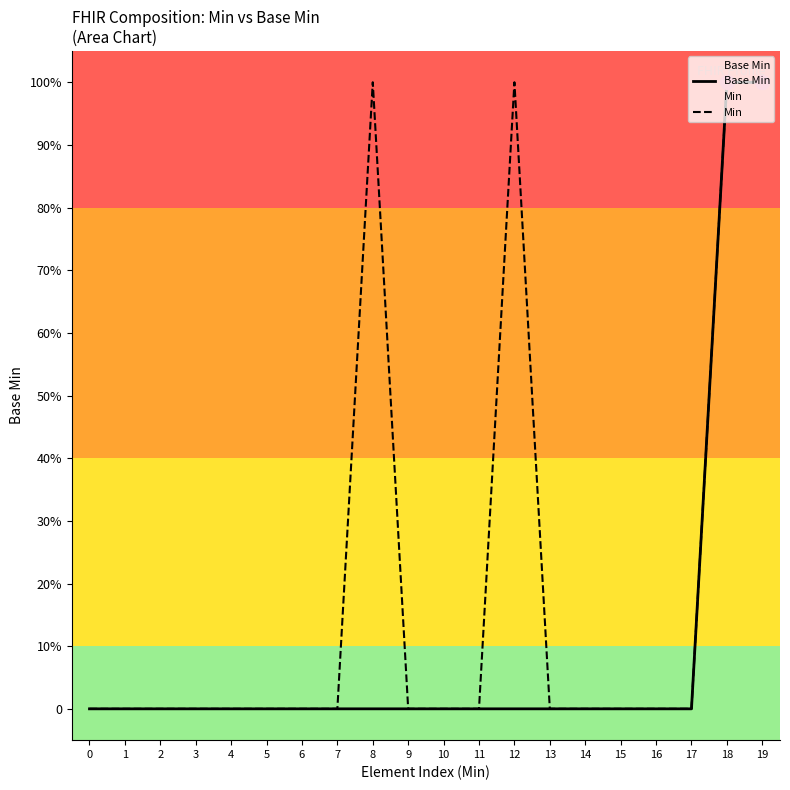

What is the sum of all Base Min values?

2